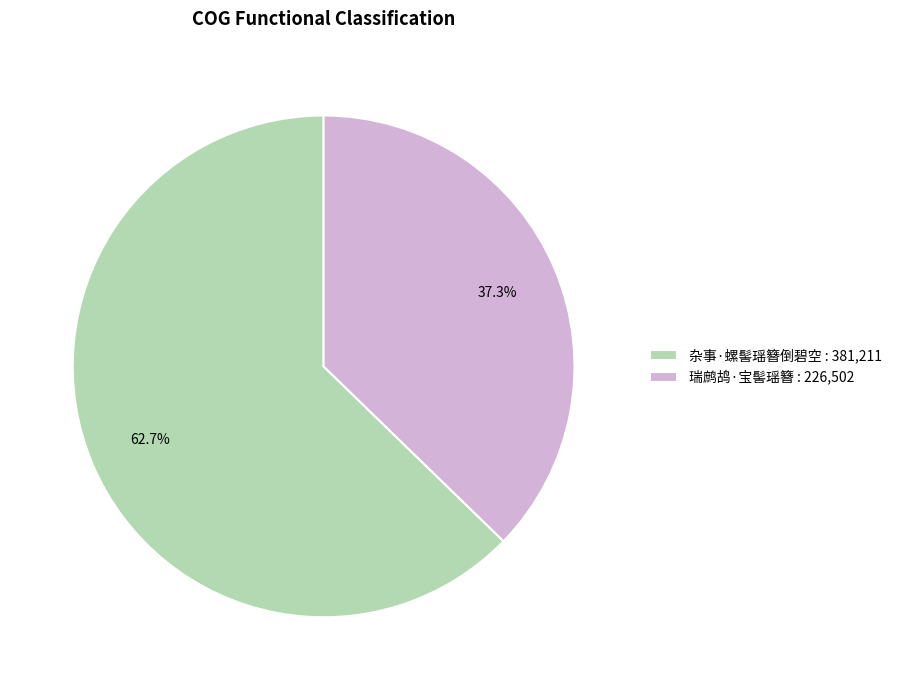

True or false: 杂事·螺髻瑶簪倒碧空 accounts for 63% of the total.

True